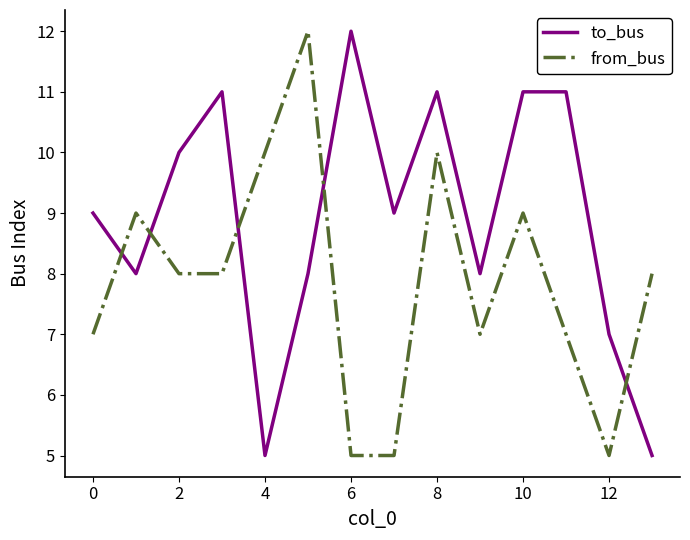

What is the smallest value displayed?

5